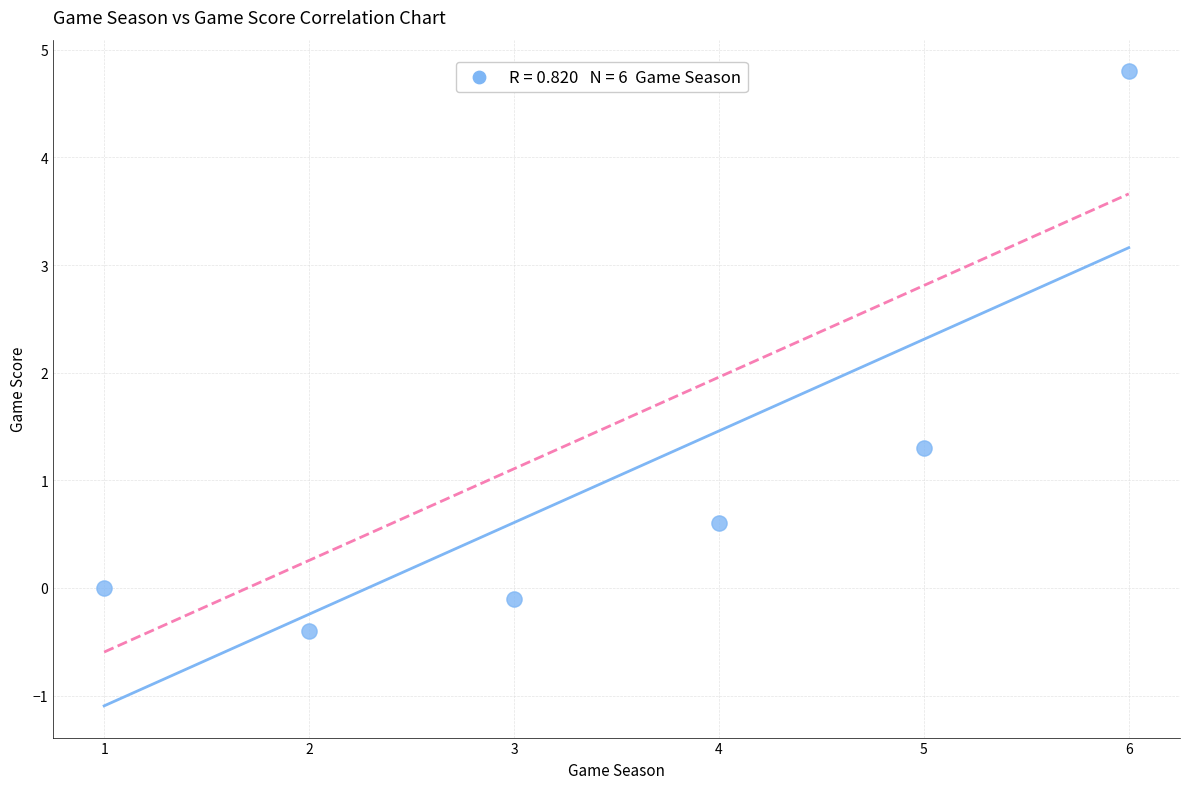

What is the range of Y values (max minus min)?

5.2